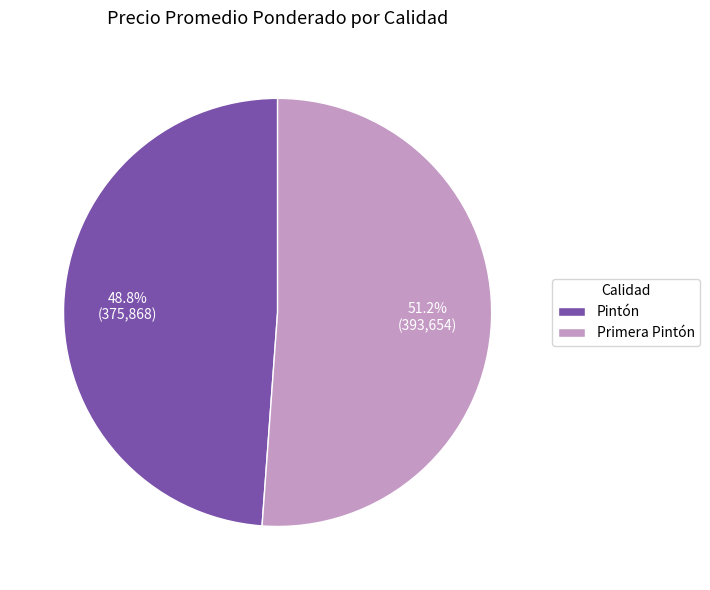

Approximately how many times larger is the value at Pintón compared to Primera Pintón?

1.0